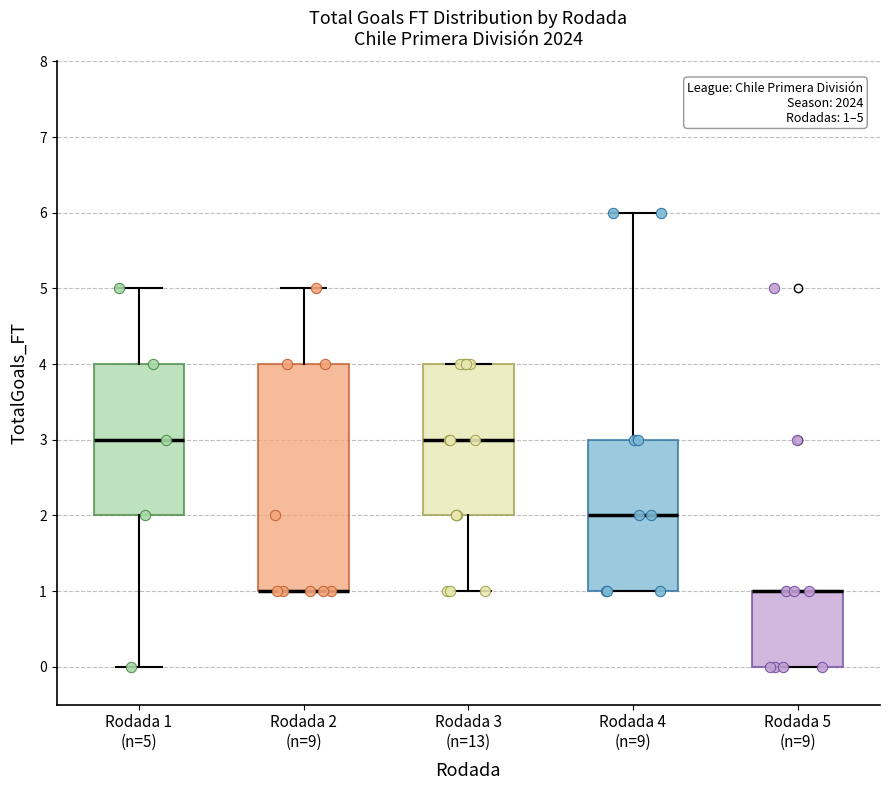

Which box is the tallest, from its lower edge to its upper edge?

Rodada 2 (n=9)